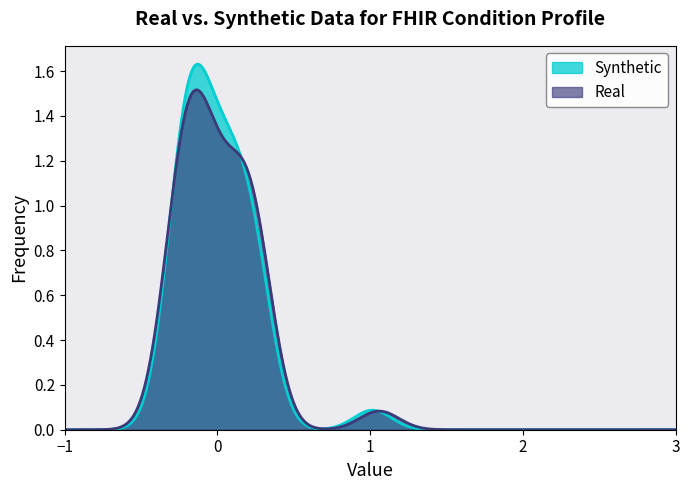

The min_values series shows 0 at 3. True or false?

False